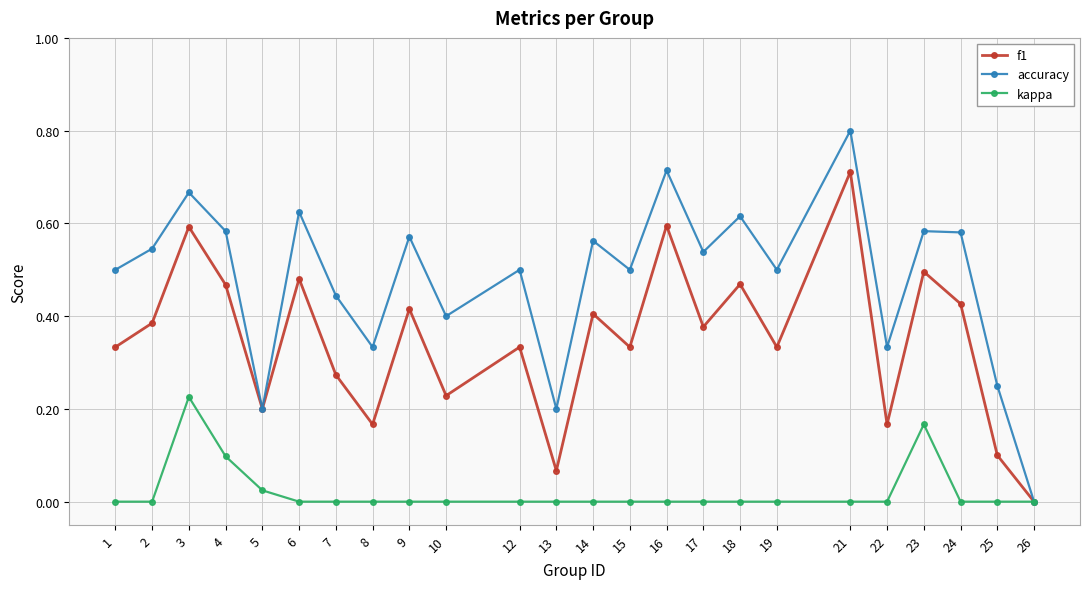

How many interior local valleys does the f1 series have?

8